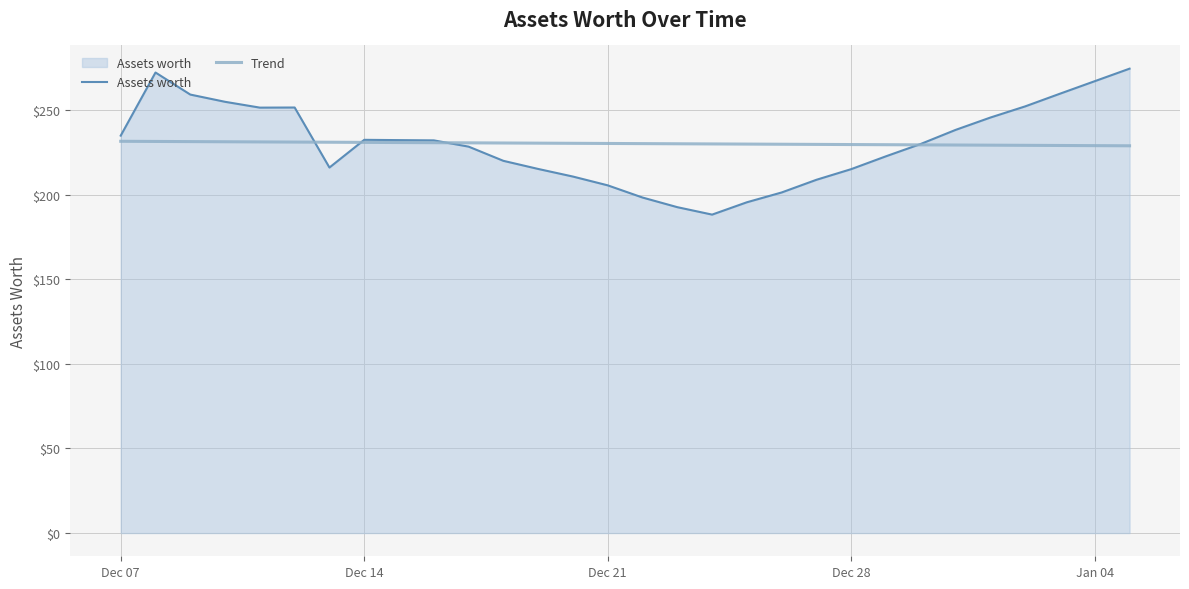

What is the maximum value shown in the chart?

274.6